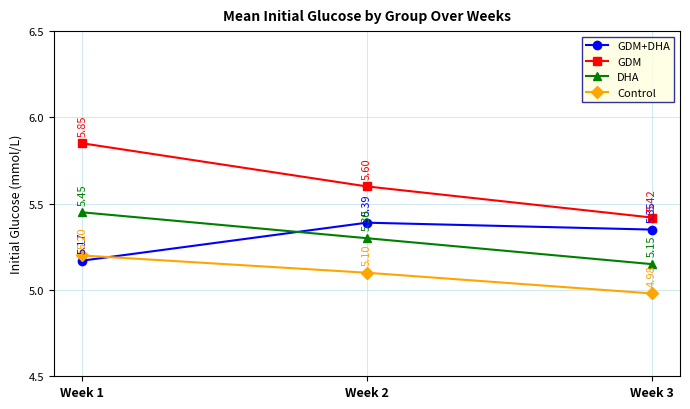

The GDM+DHA series shows 3.0 at Week 3. True or false?

False